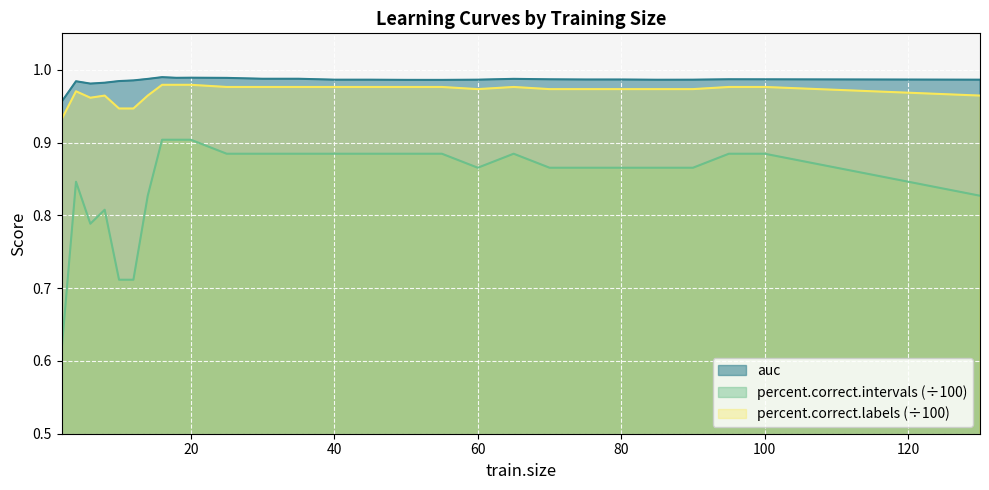

What are all the series names shown in the legend?

auc, percent.correct.intervals (÷100), percent.correct.labels (÷100)